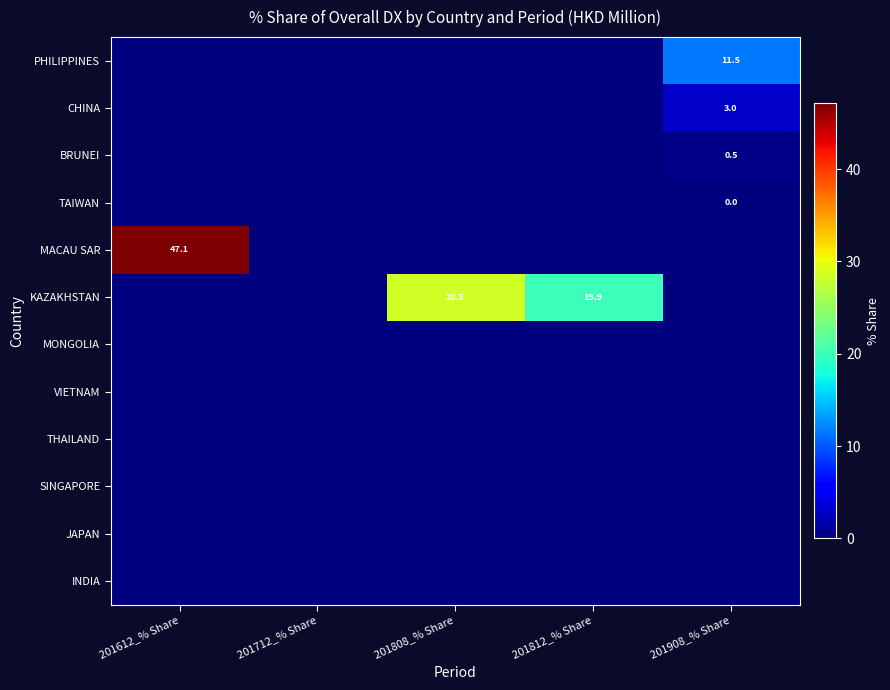

At which category is the sum across all series the highest?

201612_% Share